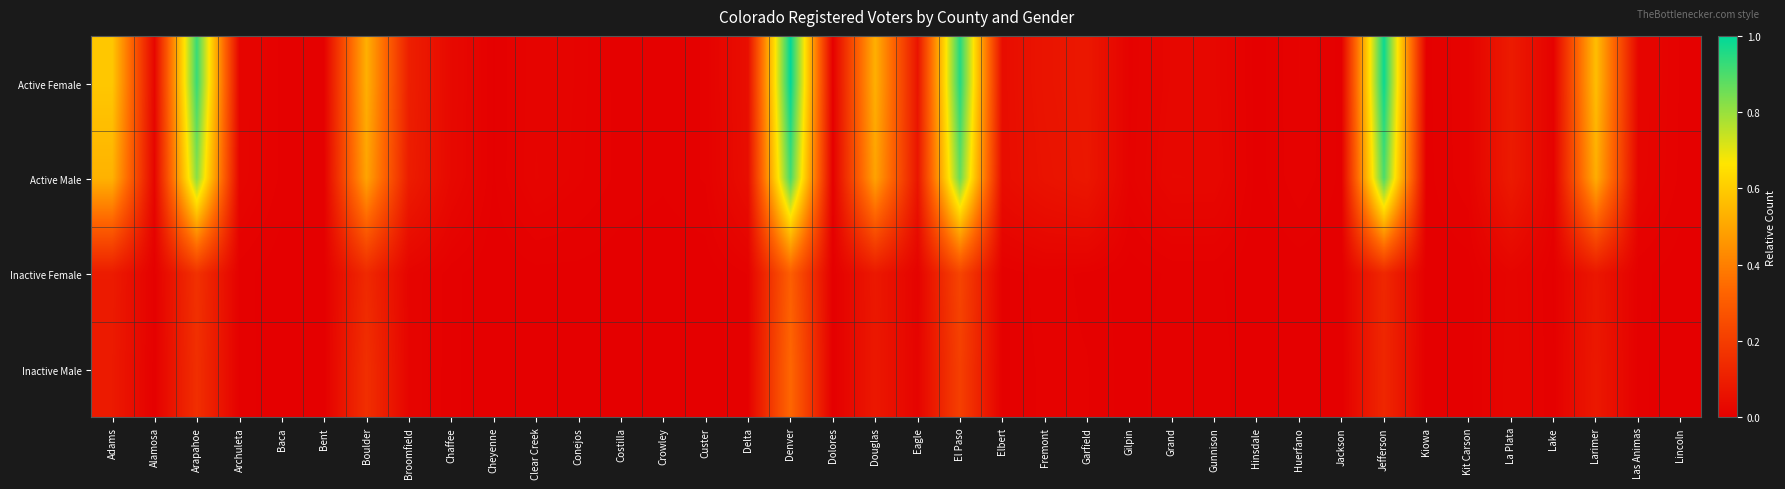

Between Delta and Eagle, which is larger?

Eagle